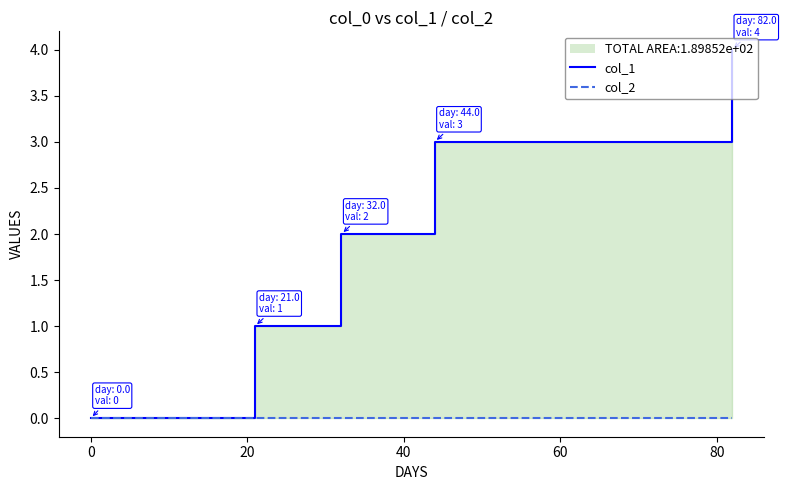

How many series are shown in this chart?

2